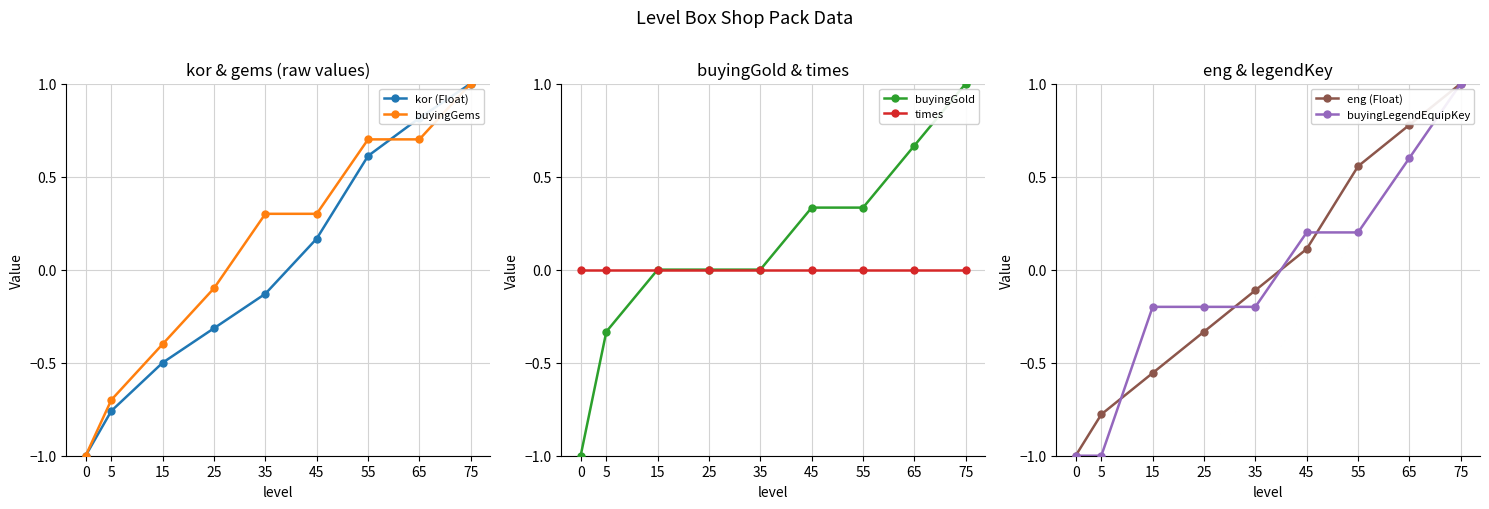

What are all the series names shown in the legend?

kor (Float), buyingGems, buyingGold, times, eng (Float), buyingLegendEquipKey